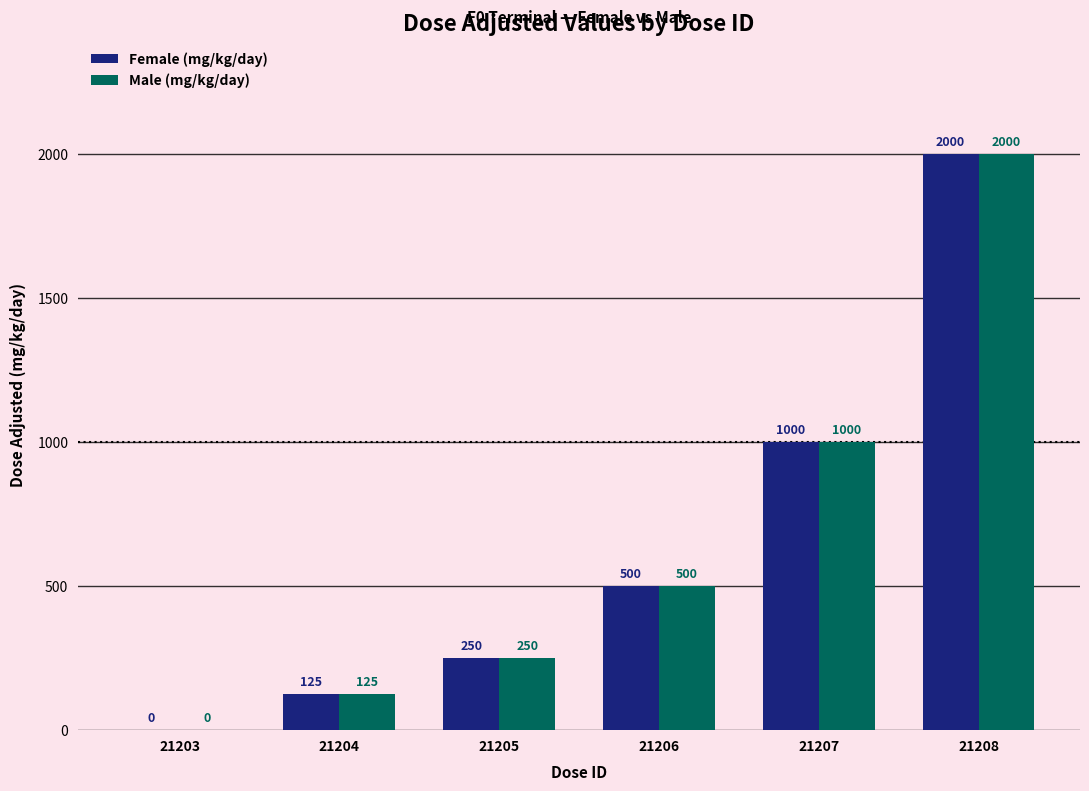

Are the bars horizontal?

No